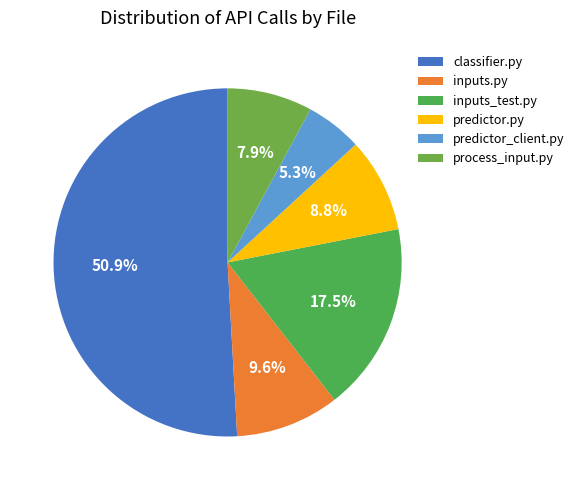

What is the change in value from predictor_client.py to process_input.py?

+3